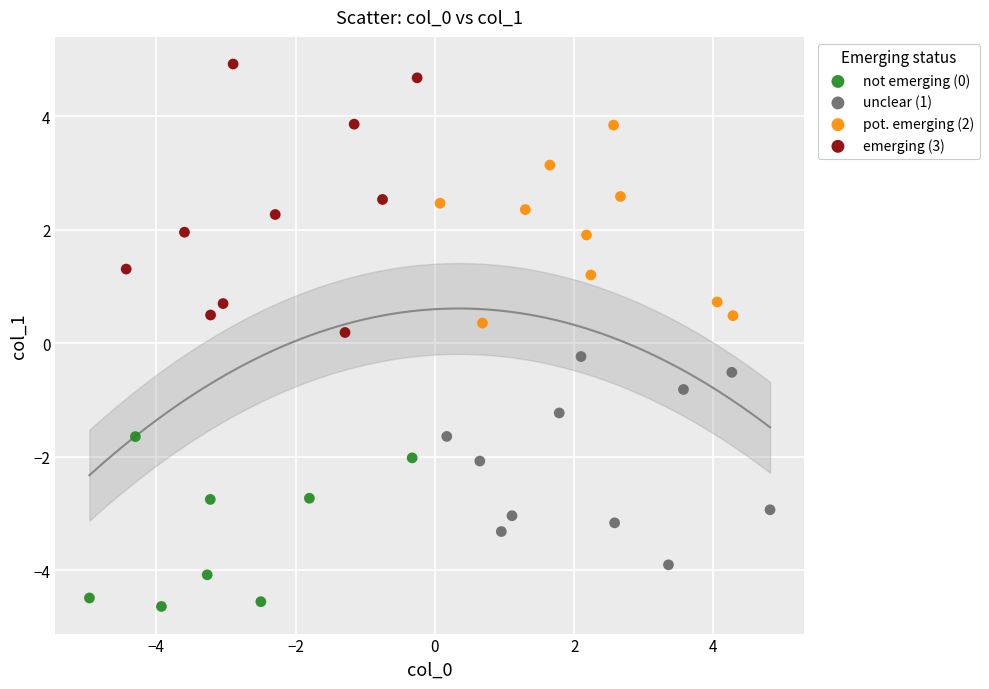

Which series contains the lowest Y value?

not emerging (0)